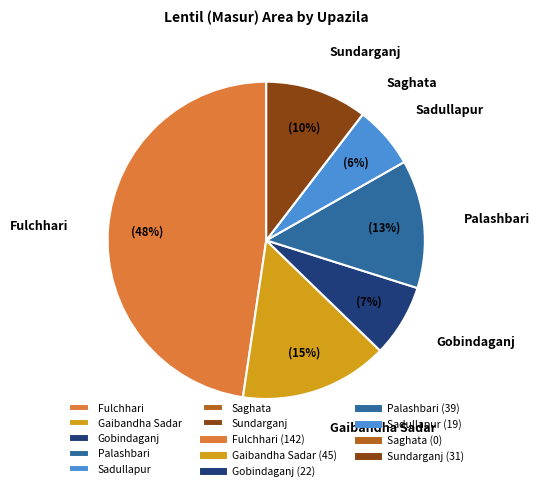

Which category has the biggest portion of the pie?

Fulchhari